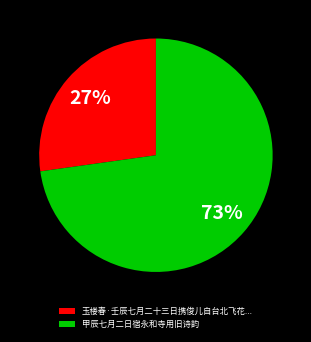

To the nearest percent, what percentage of the pie is 甲辰七月二日宿永和寺用旧诗韵?

73%